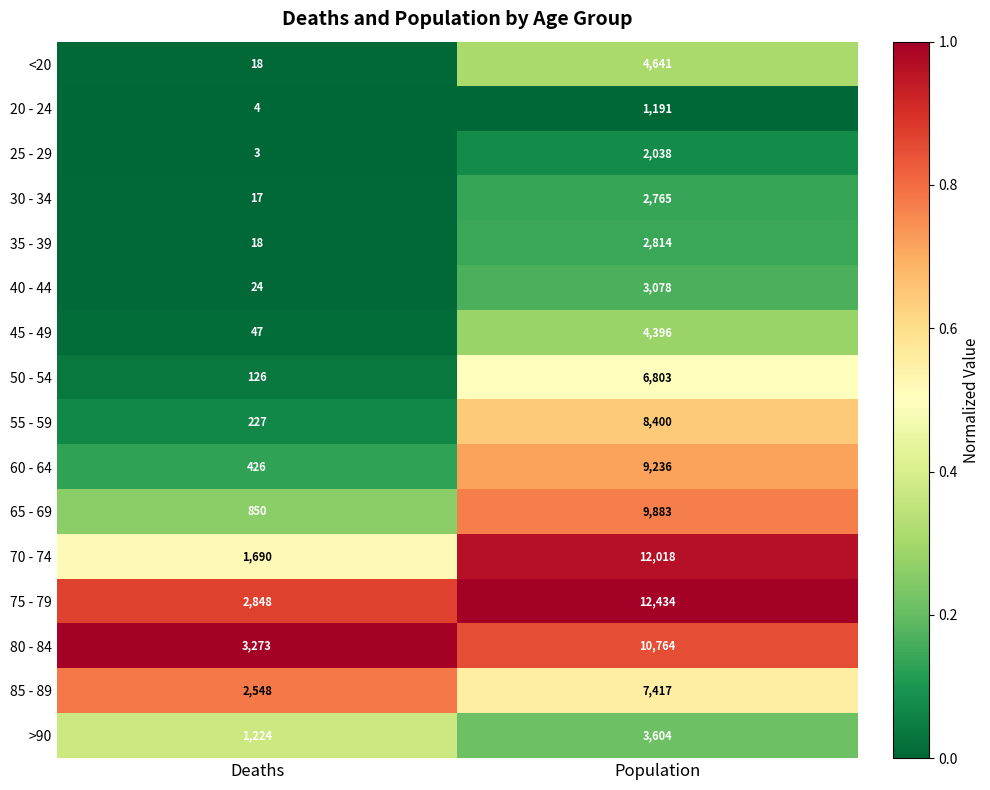

What is the difference between the maximum and minimum values in the 60 - 64 series?

8810